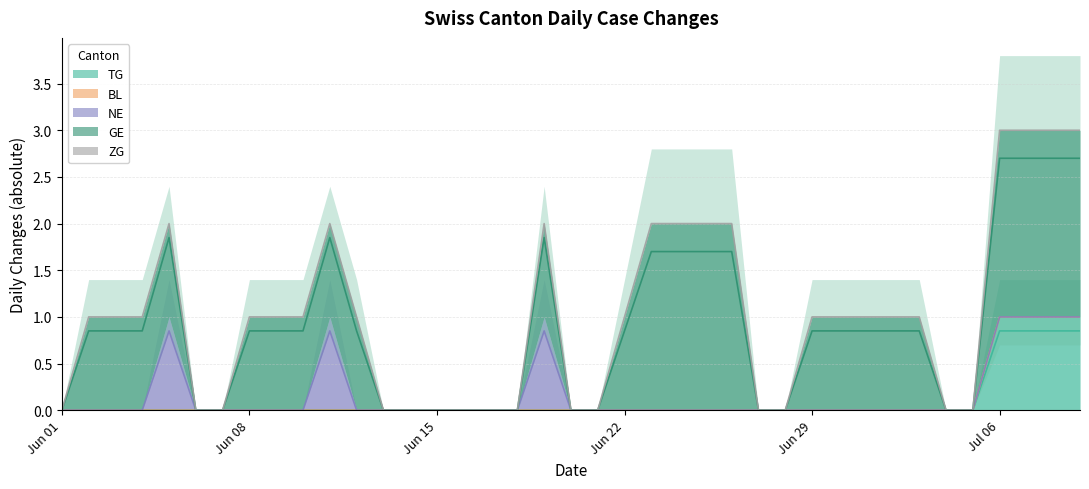

What is the total value across all series at 2020-06-11?

2